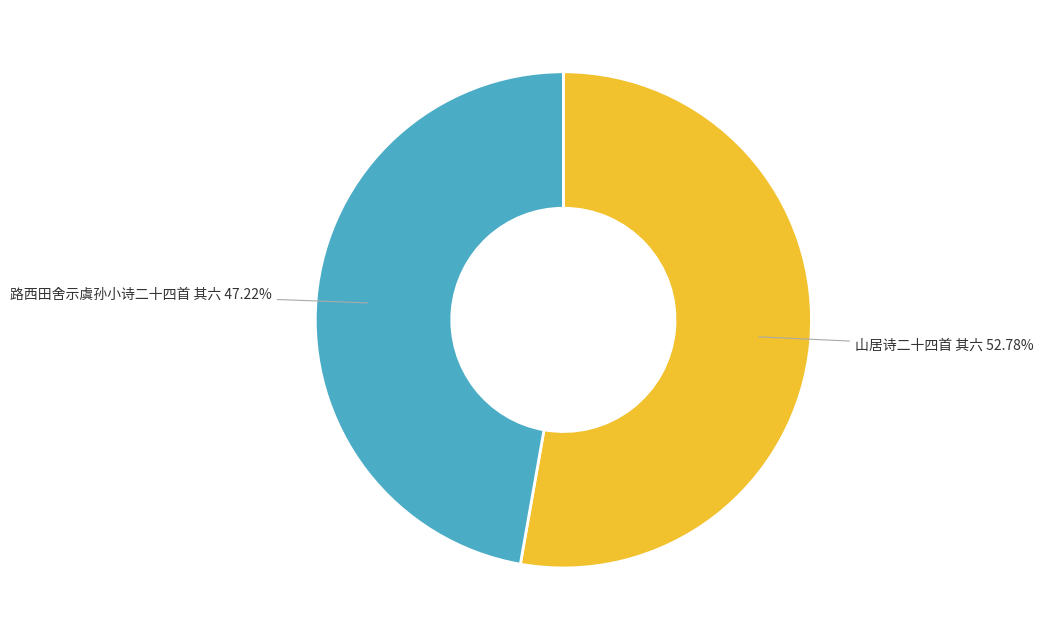

Which has a higher value, 山居诗二十四首 其六 or 路西田舍示虞孙小诗二十四首 其六?

山居诗二十四首 其六